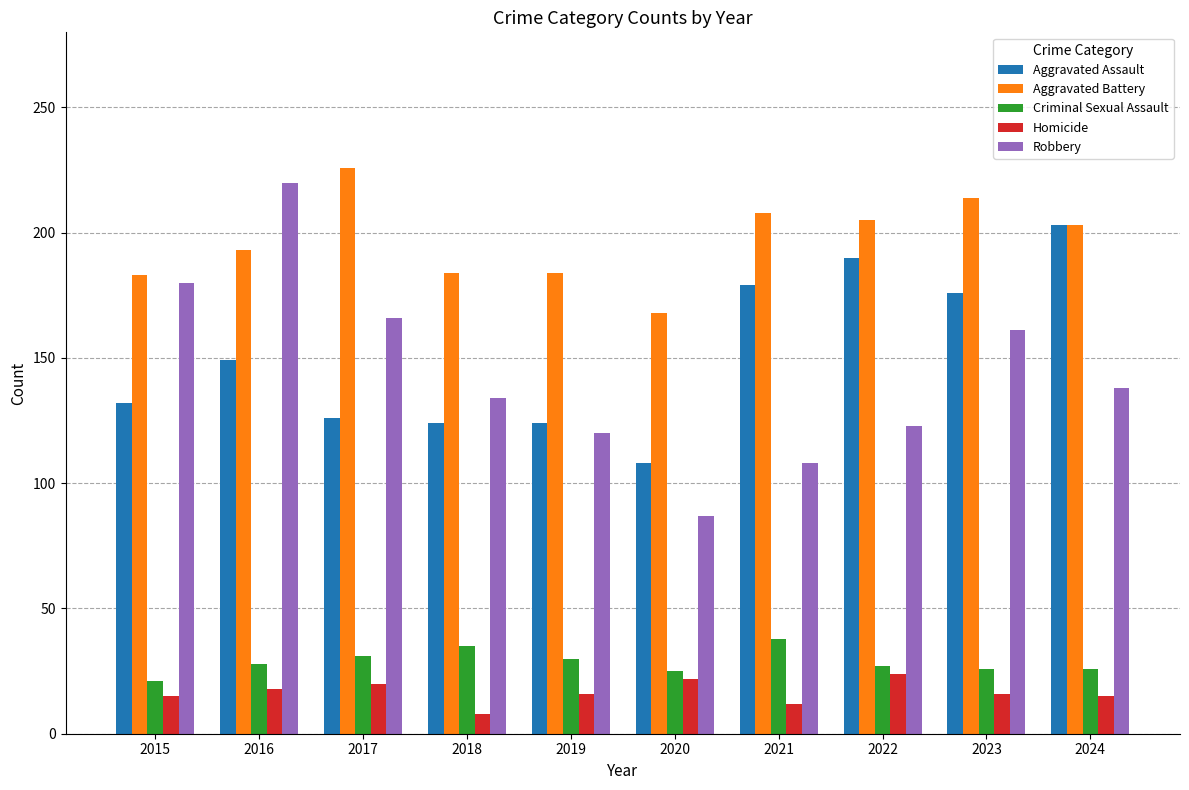

The Homicide series shows 20 at 2017. True or false?

True